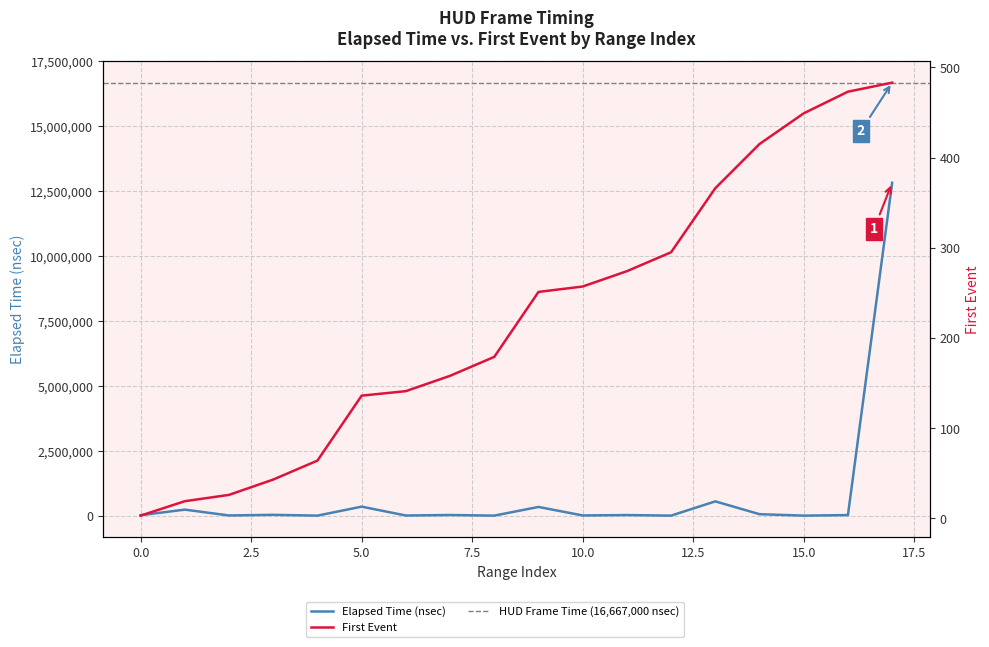

What is the total value across all series at 9?

335483